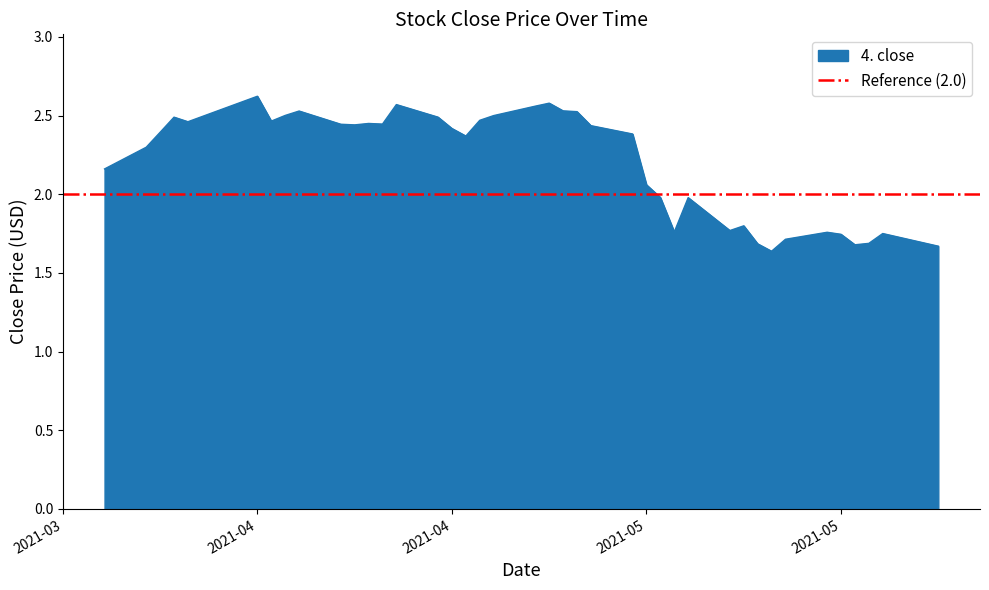

What is the average value?

2.2